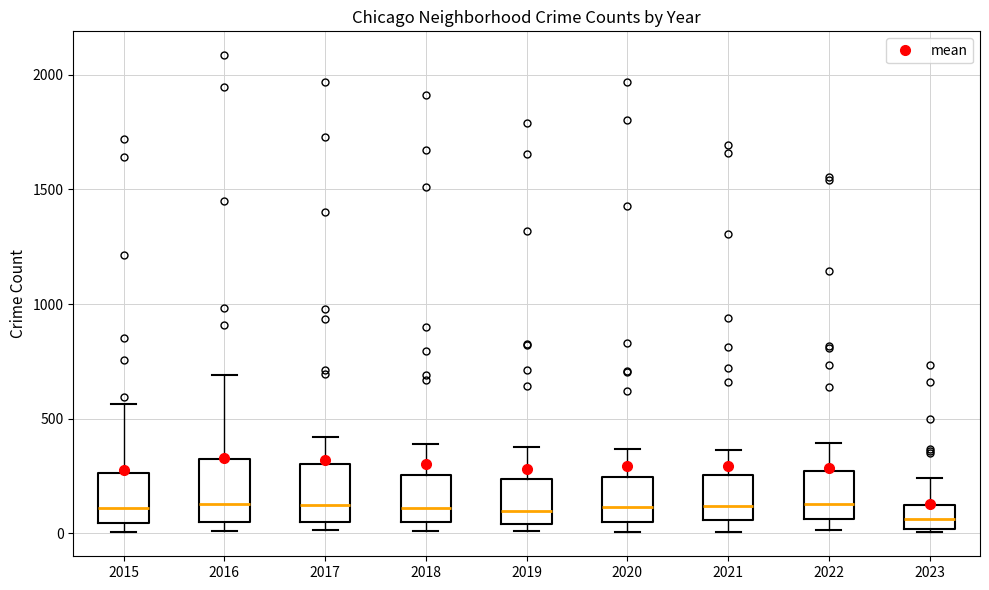

Reading left to right, read every box against the y-axis: the position of its median line, the range the box covers, and the ends of its whiskers. The values are not printed on the chart, so give them approximately, as read against the axis.

2015: median 100, box 50 to 250, whiskers 0 to 550
2016: median 150, box 50 to 300, whiskers 0 to 700
2017: median 100, box 50 to 300, whiskers 0 to 400
2018: median 100, box 50 to 250, whiskers 0 to 400
2019: median 100, box 50 to 250, whiskers 0 to 400
2020: median 100, box 50 to 250, whiskers 0 to 350
2021: median 100, box 50 to 250, whiskers 0 to 350
2022: median 150, box 50 to 250, whiskers 0 to 400
2023: median 50, box 0 to 100, whiskers 0 (just below the box's lower edge) to 250